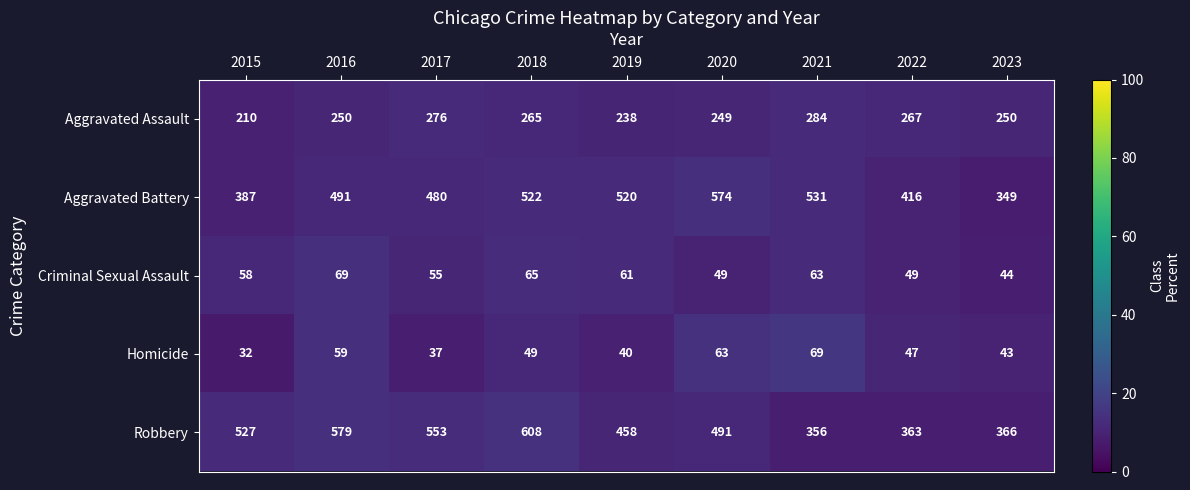

At which label is Criminal Sexual Assault closest to 56?

2017